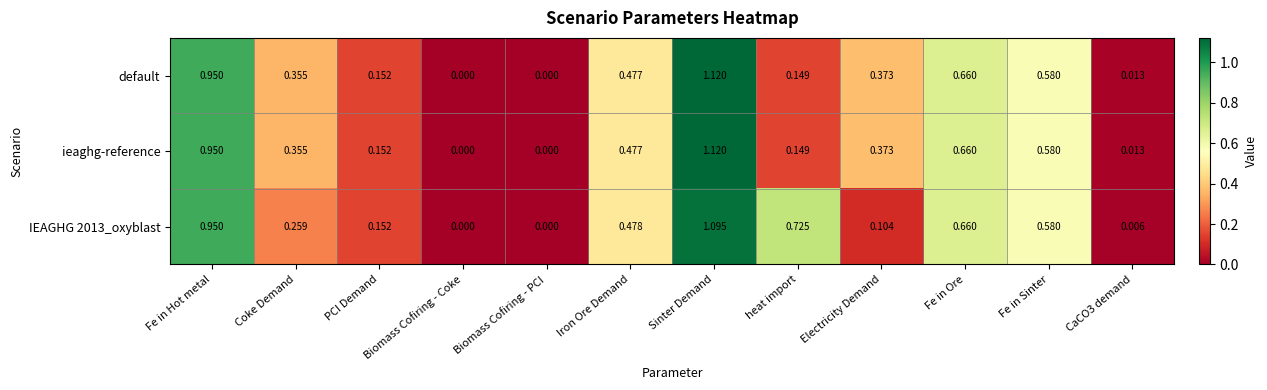

Which category has the highest value across all series?

Sinter Demand